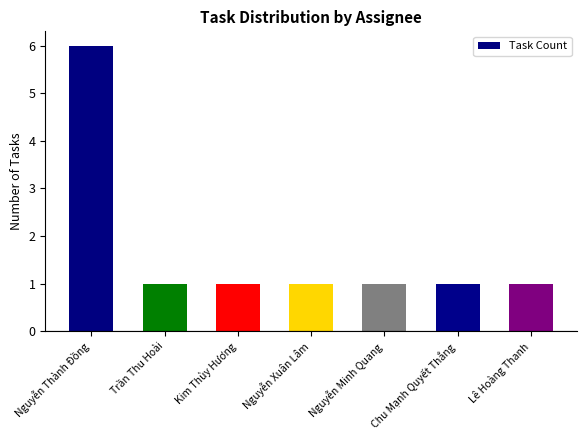

Are the bars horizontal?

No